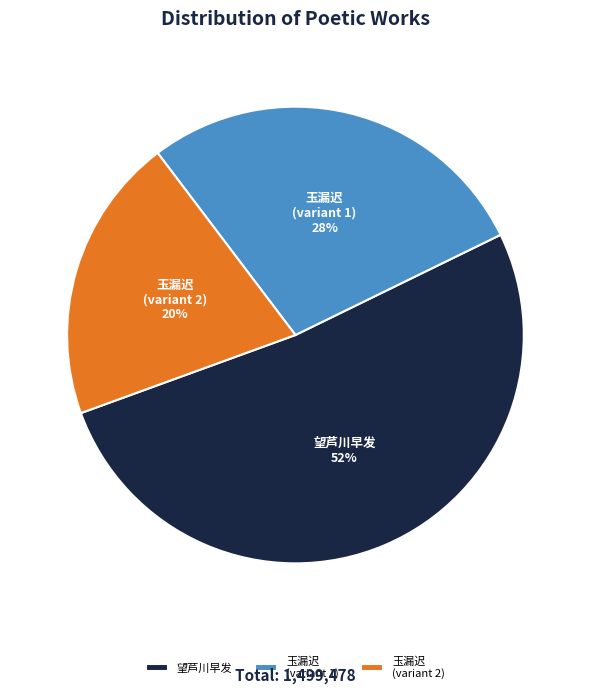

Approximately how many times larger is the value at 玉漏迟 (variant 2) compared to 望芦川早发?

0.4